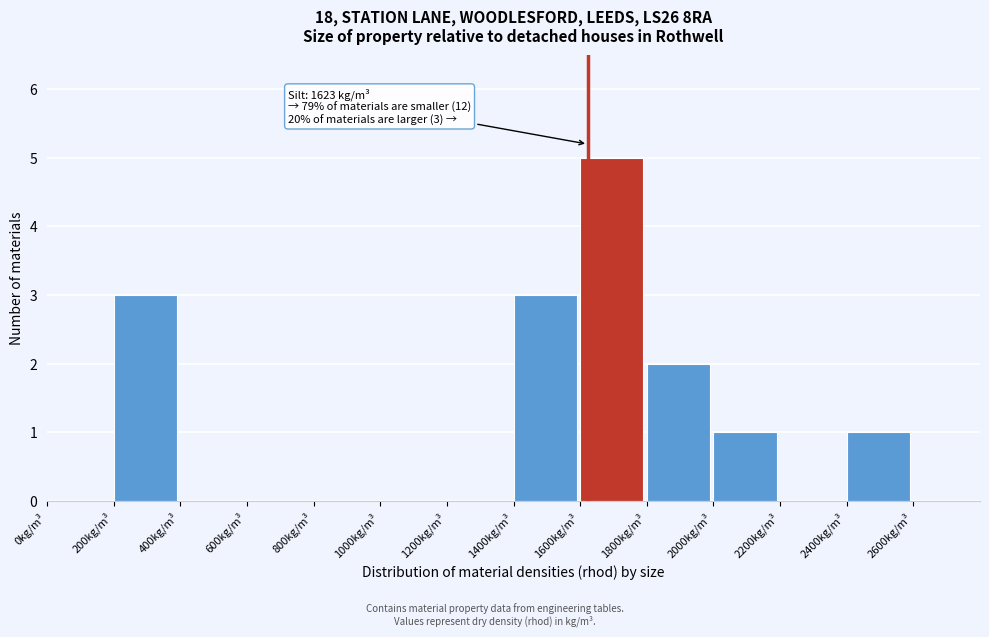

Over which range of the x-axis is the bar tallest?

1600 to 1800